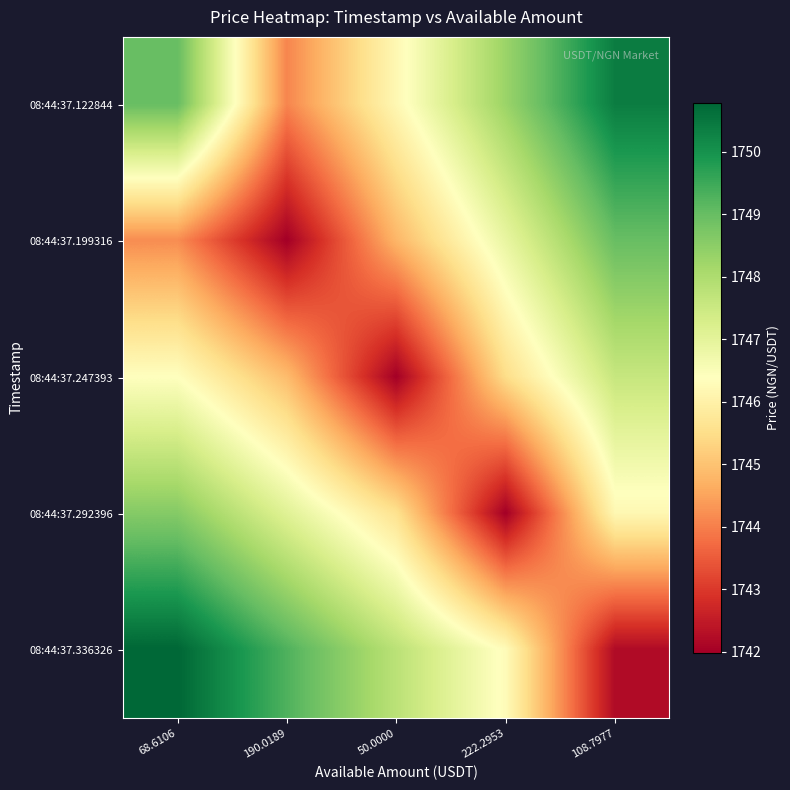

Reading left to right, extract all data points from this chart.

08:44:37.122844: 68.6106=1749.0	190.0189=1744.1	50.0000=1746.2	222.2953=1748.3	108.7977=1750.4
08:44:37.199316: 68.6106=1744.2	190.0189=1742.0	50.0000=1744.8	222.2953=1746.9	108.7977=1749.0
08:44:37.247393: 68.6106=1746.4	190.0189=1744.9	50.0000=1742.0	222.2953=1745.5	108.7977=1747.6
08:44:37.292396: 68.6106=1748.6	190.0189=1747.1	50.0000=1745.6	222.2953=1742.0	108.7977=1746.2
08:44:37.336326: 68.6106=1750.8	190.0189=1749.3	50.0000=1747.8	222.2953=1746.3	108.7977=1742.2